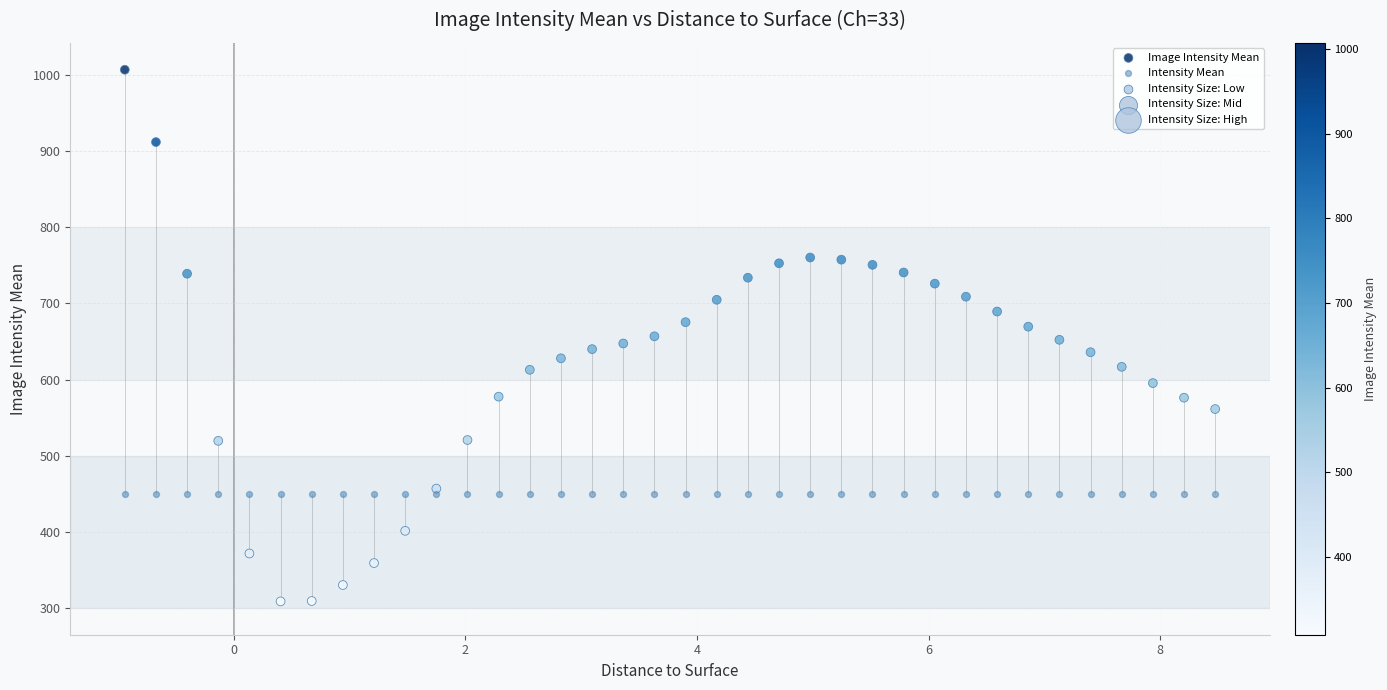

Which series reaches the maximum Y coordinate?

Image Intensity Mean